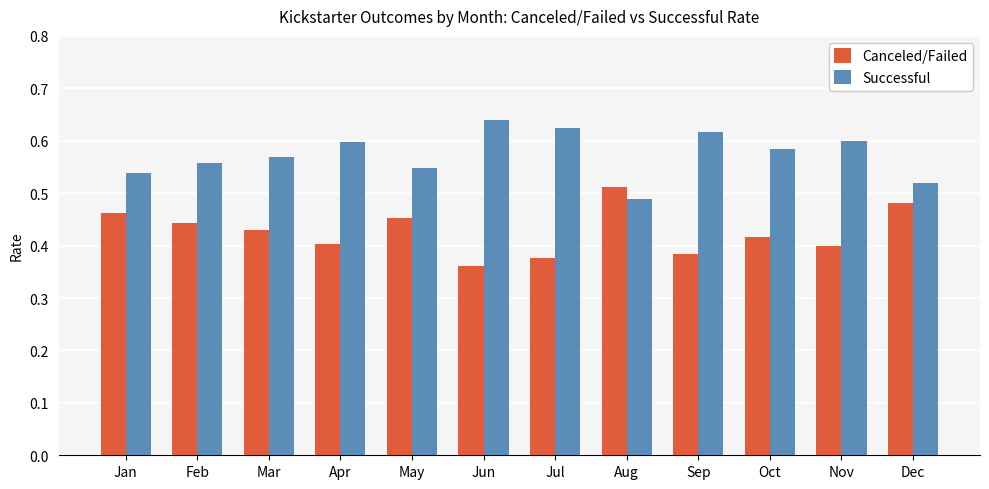

True or false: Canceled/Failed has a value of 0.4 at Apr.

True